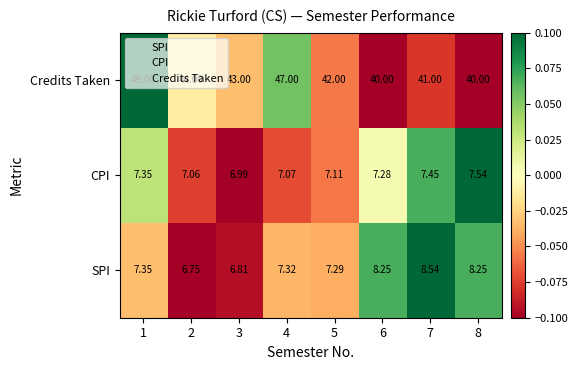

At 6, list the series in order from smallest to largest.

CPI, SPI, Credits Taken